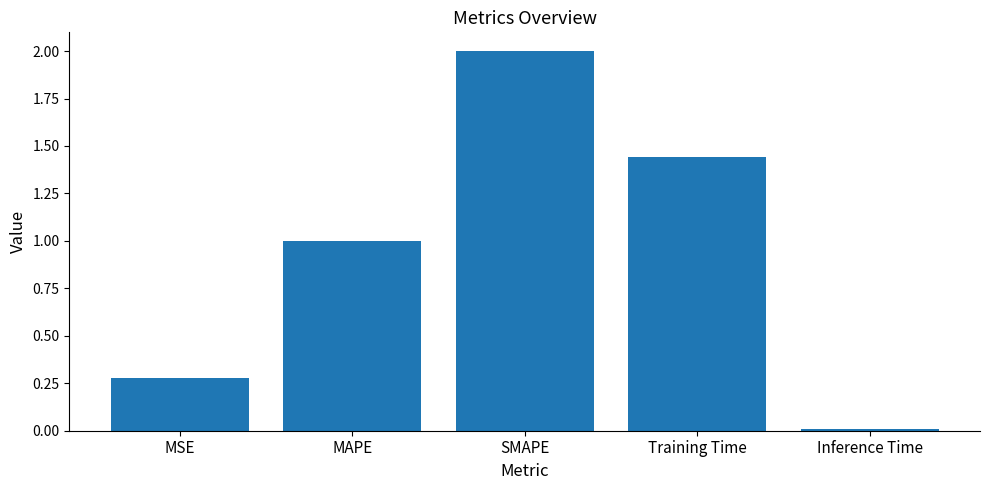

Which label corresponds to the largest value in the chart?

SMAPE